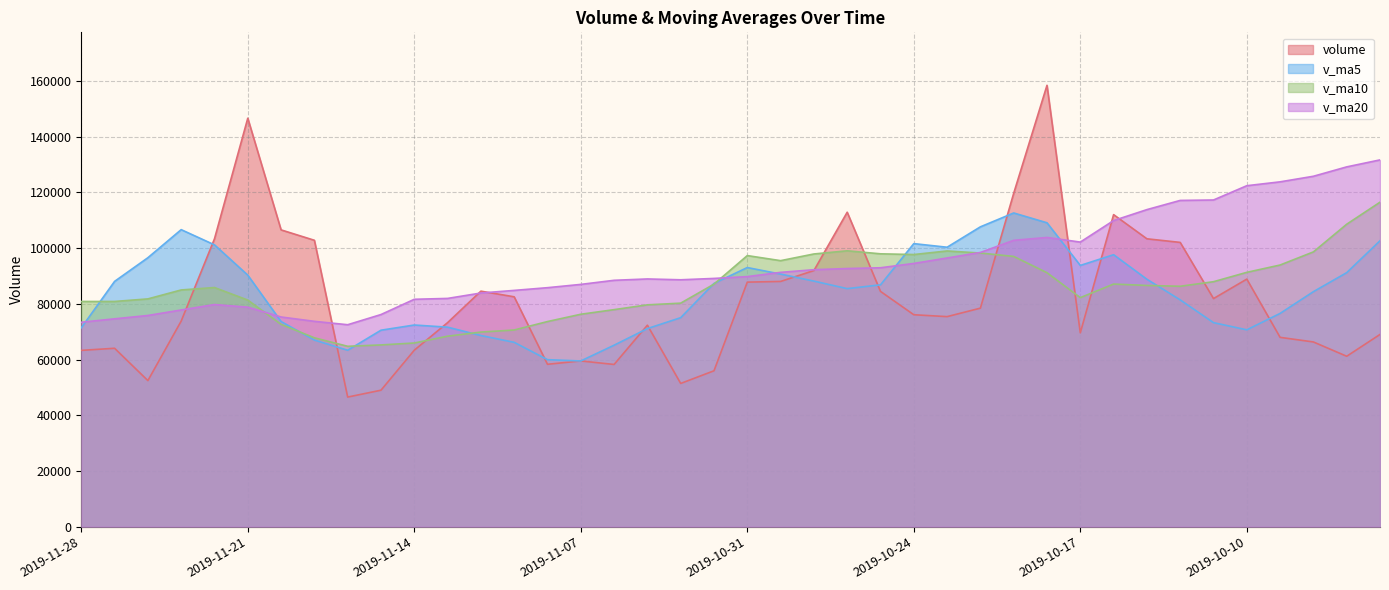

Rank the series by their maximum value, from highest to lowest.

volume, v_ma20, v_ma10, v_ma5